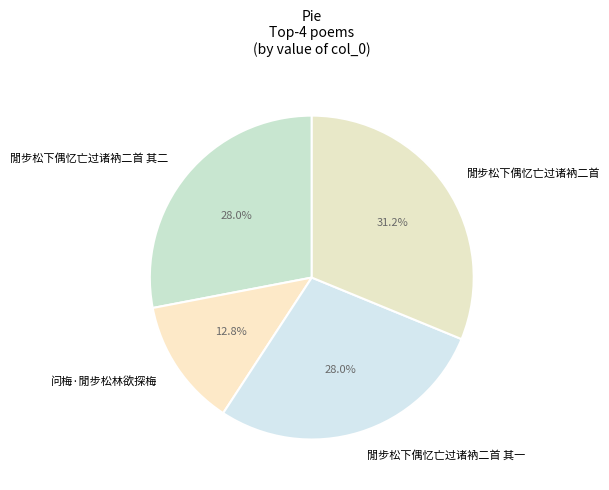

How many slices are in this pie chart?

4